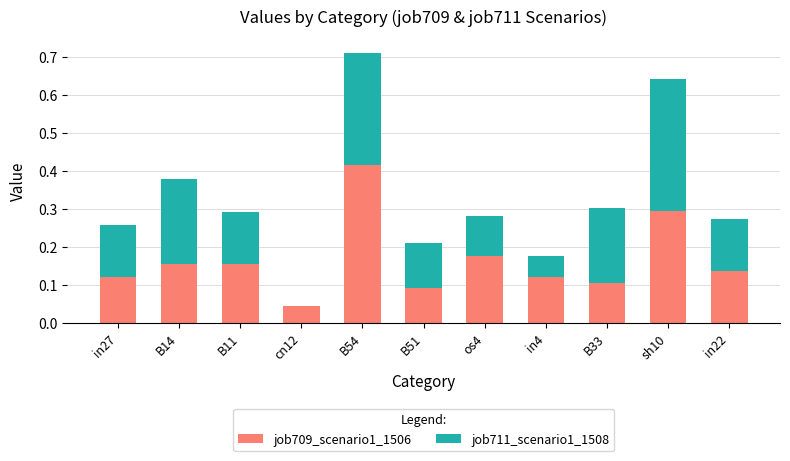

The value of job709_scenario1_1506 at in4 is 0.0. True or false?

False